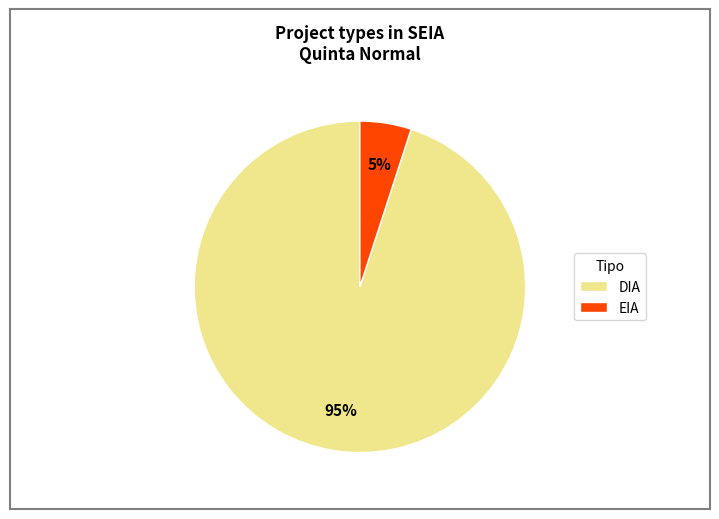

Does any single category account for the majority?

Yes